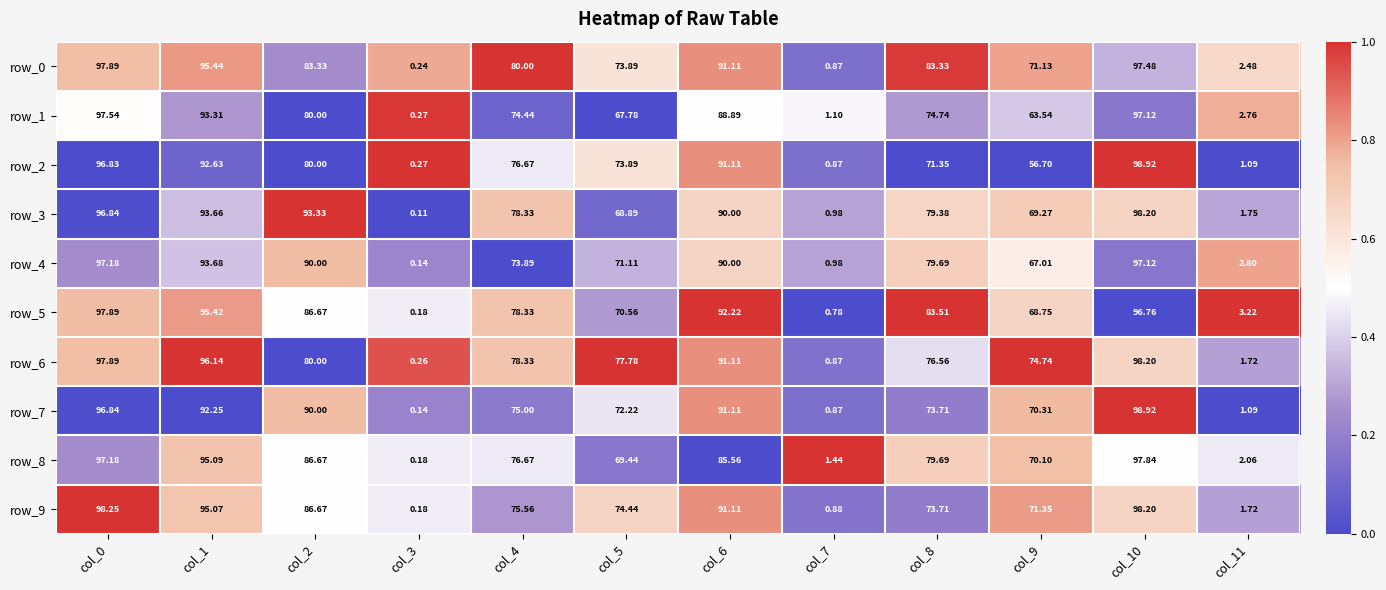

The value of row_7 at col_3 is 0.1. True or false?

False